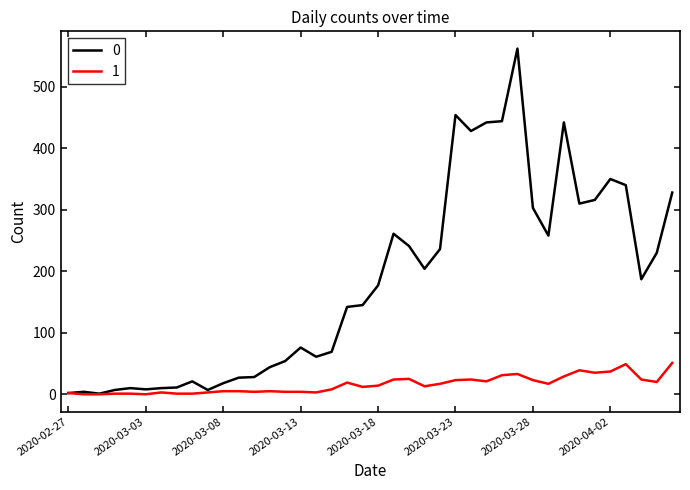

What is the greatest value displayed?

562